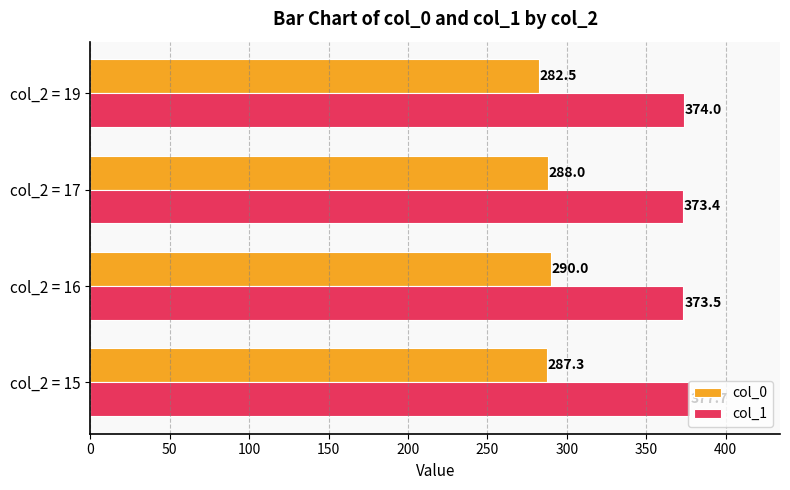

Which series has the largest total across all categories?

col_1